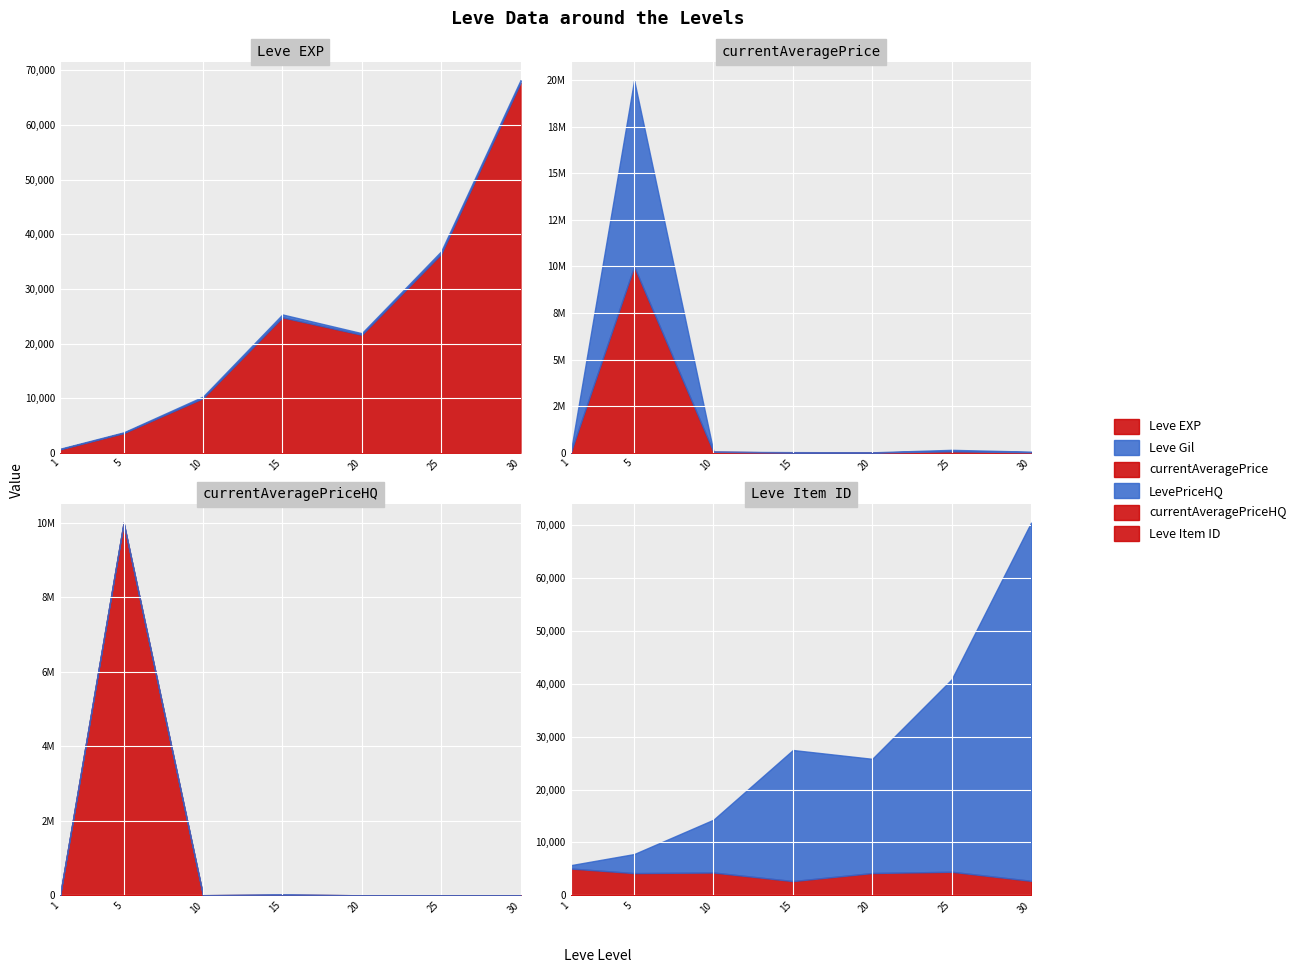

What is the maximum value for LevePriceHQ?

10000000.0